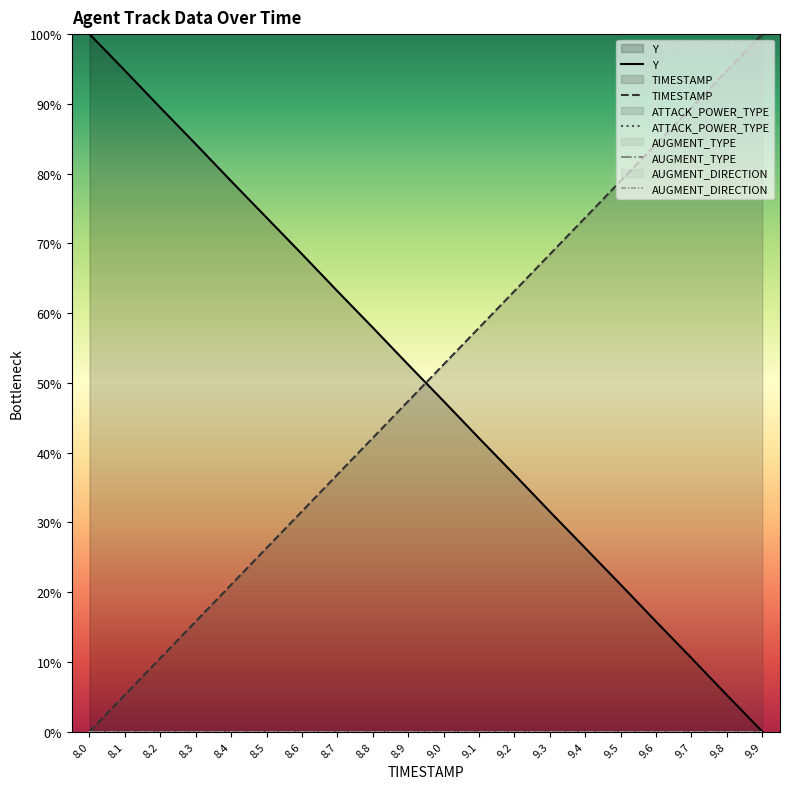

What is the label of the 8th point from the right?

9.2